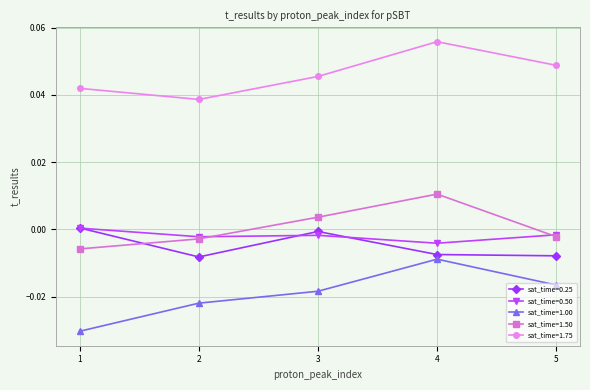

At which label is sat_time=1.75 closest to 0?

2